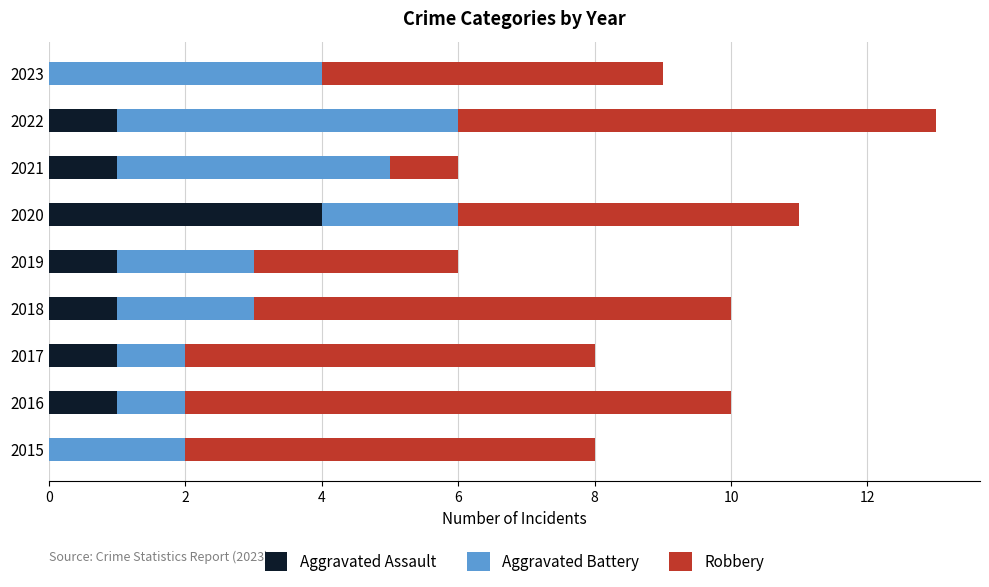

At which category is the sum across all series the highest?

2022